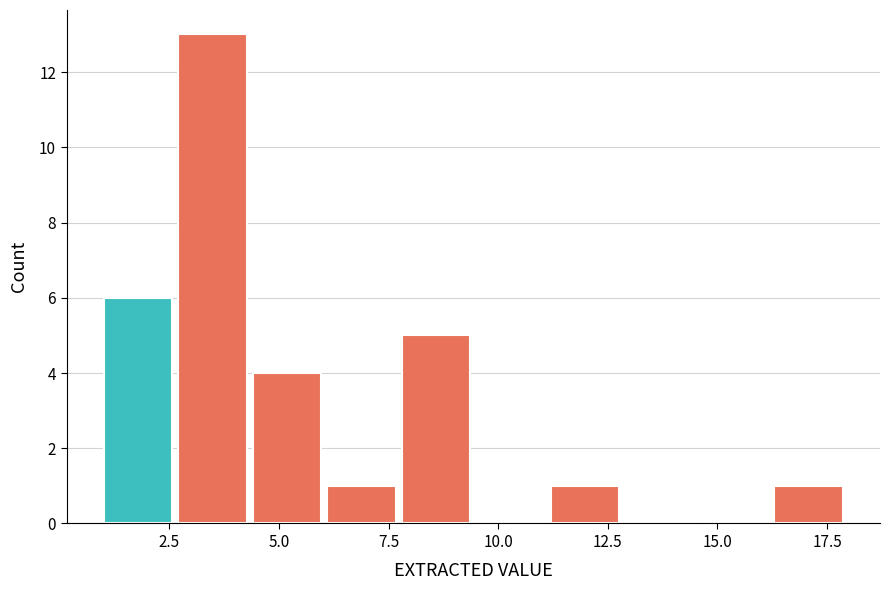

Around what value on the x-axis is the tallest bar? Give the approximate position of its centre, as read against the axis.

3.5